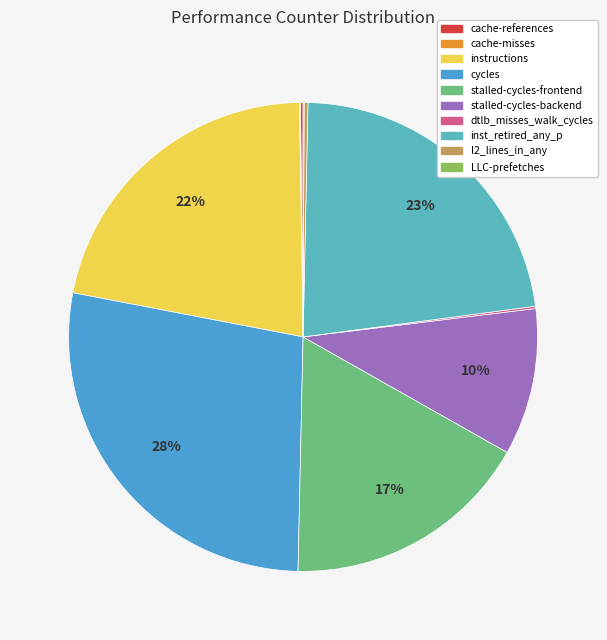

Rank the categories by value from highest to lowest.

cycles, inst_retired_any_p, instructions, stalled-cycles-frontend, stalled-cycles-backend, l2_lines_in_any, cache-references, dtlb_misses_walk_cycles, LLC-prefetches, cache-misses